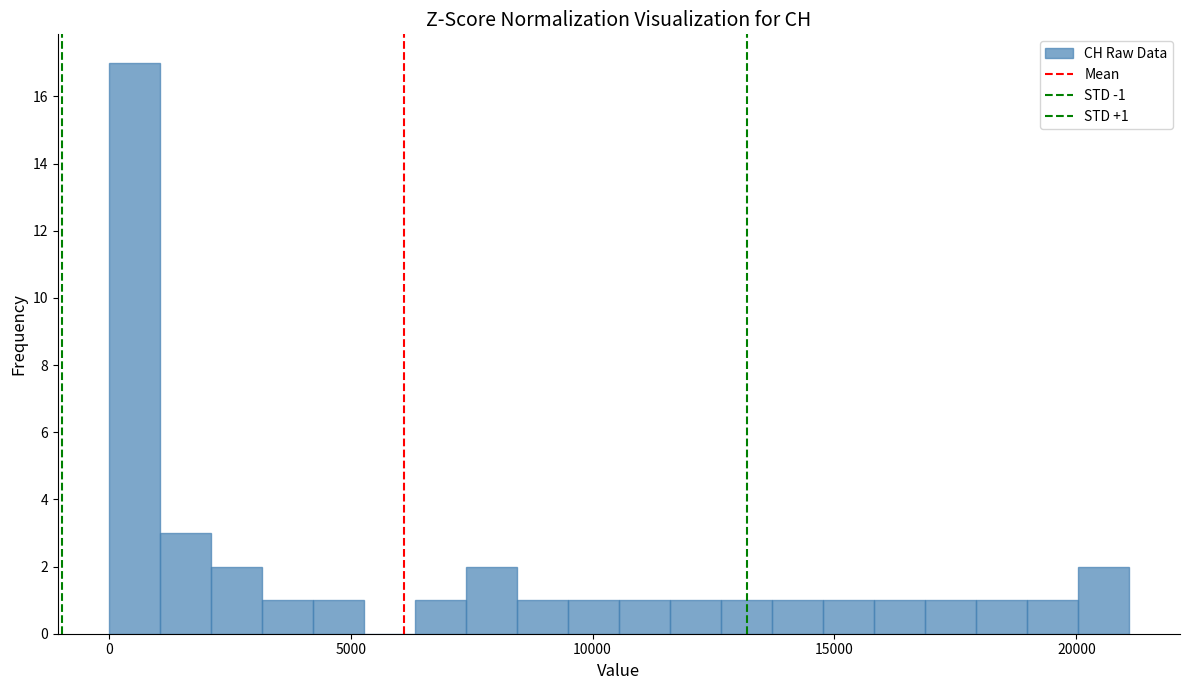

Read against the x-axis, roughly where is the centre of the tallest bar?

500